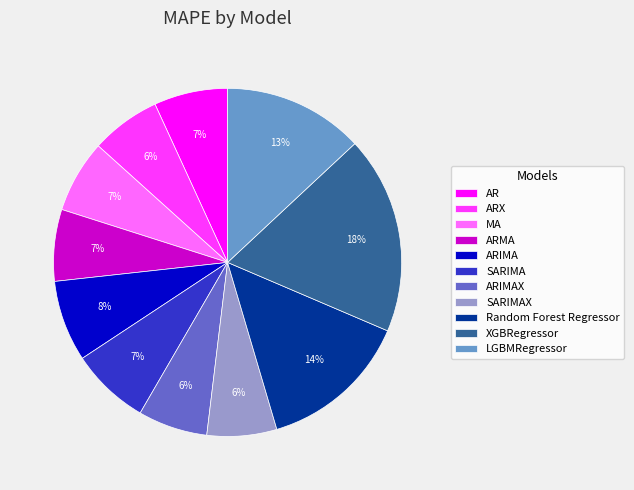

Which slice is the largest?

XGBRegressor